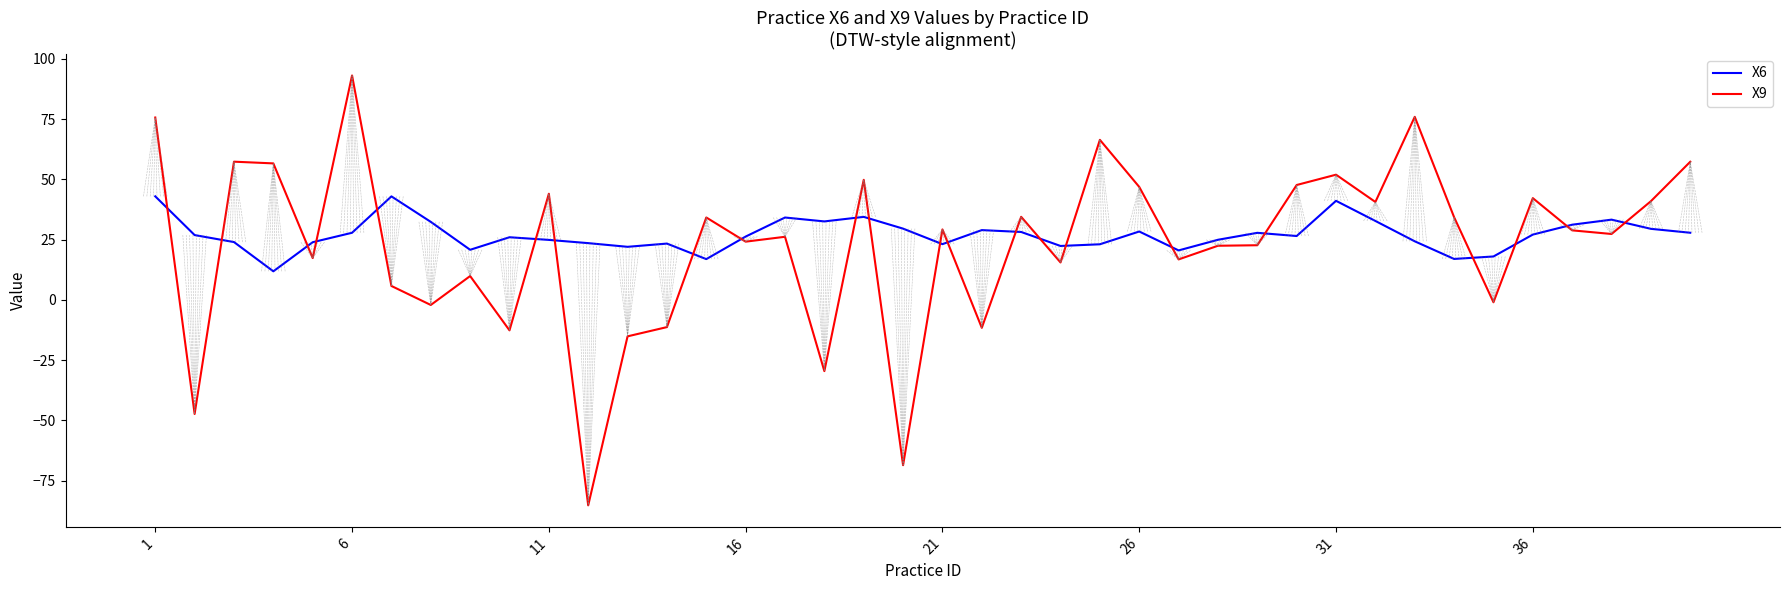

List the series in order of their peak value, highest first.

X9, X6